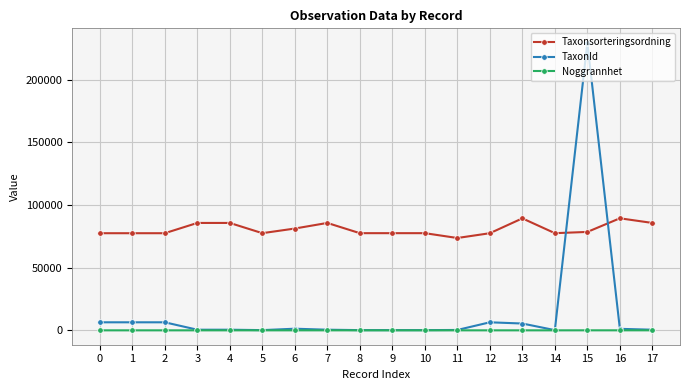

True or false: Noggrannhet and Taxonsorteringsordning intersect in this chart.

False